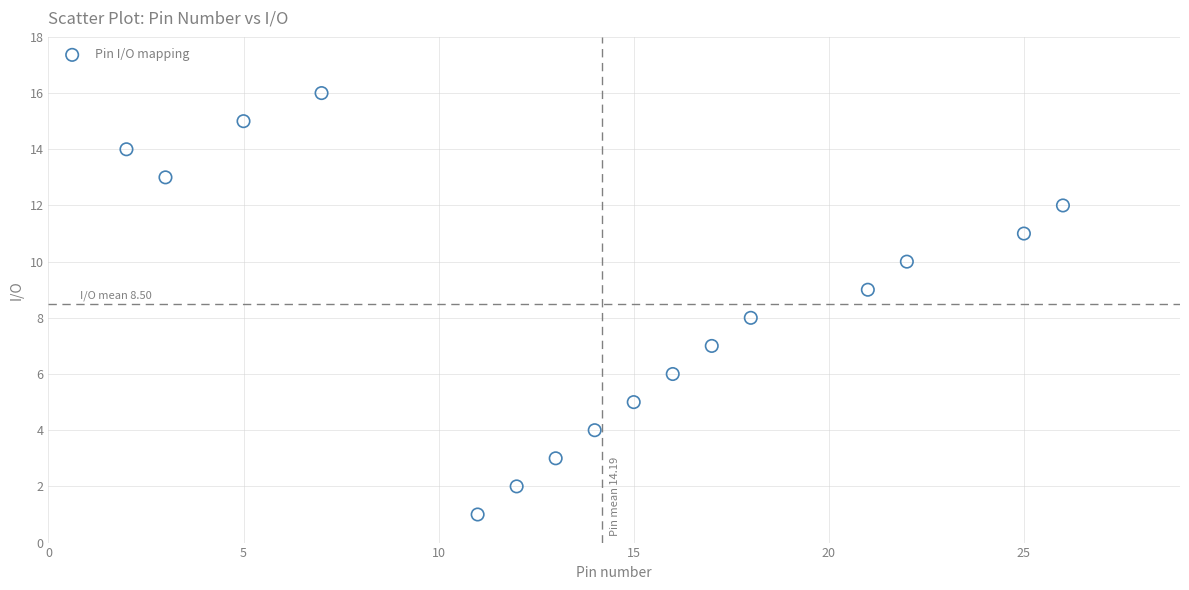

What is the range of Y values (max minus min)?

15